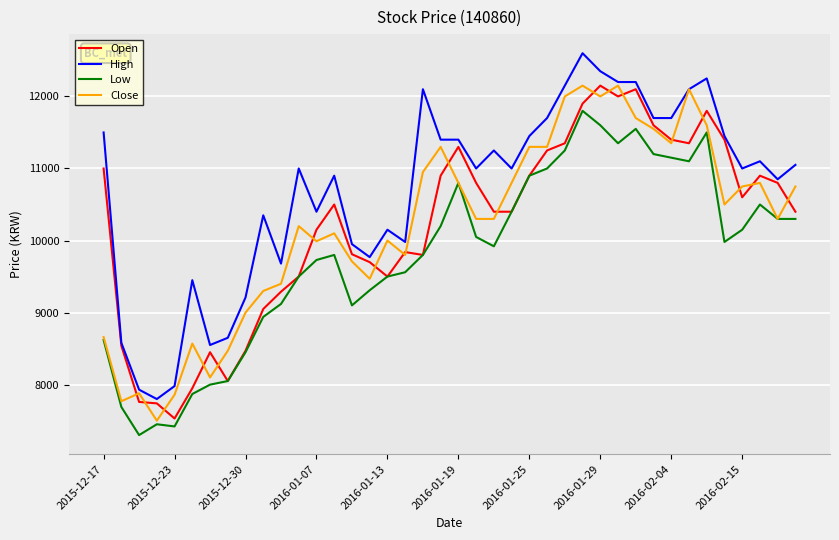

True or false: High and Low cross at least once.

False